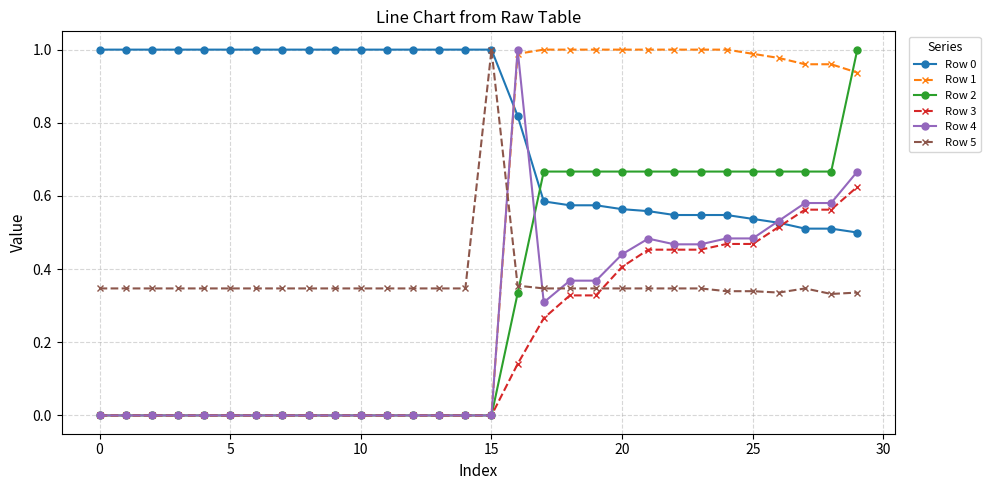

How many intersections are there between Row 4 and Row 5?

3